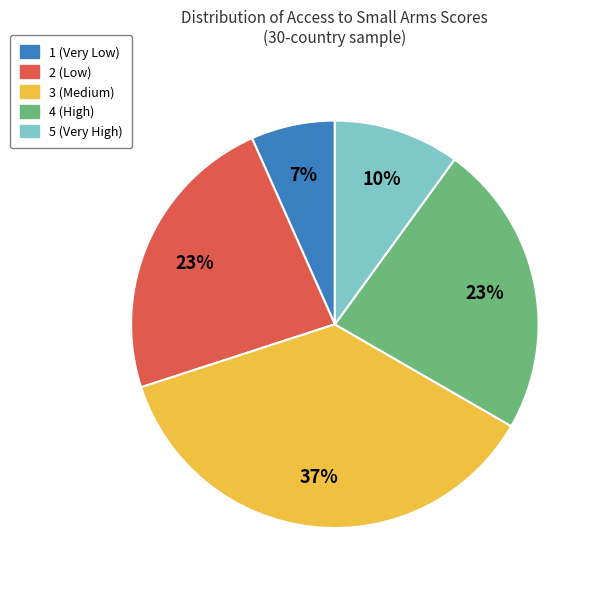

How many segments does this pie chart have?

5